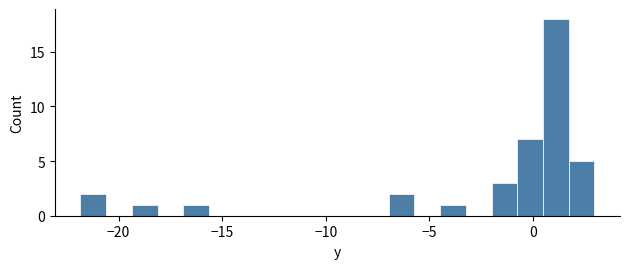

Around what value on the x-axis is the tallest bar? Give the approximate position of its centre, as read against the axis.

1.0